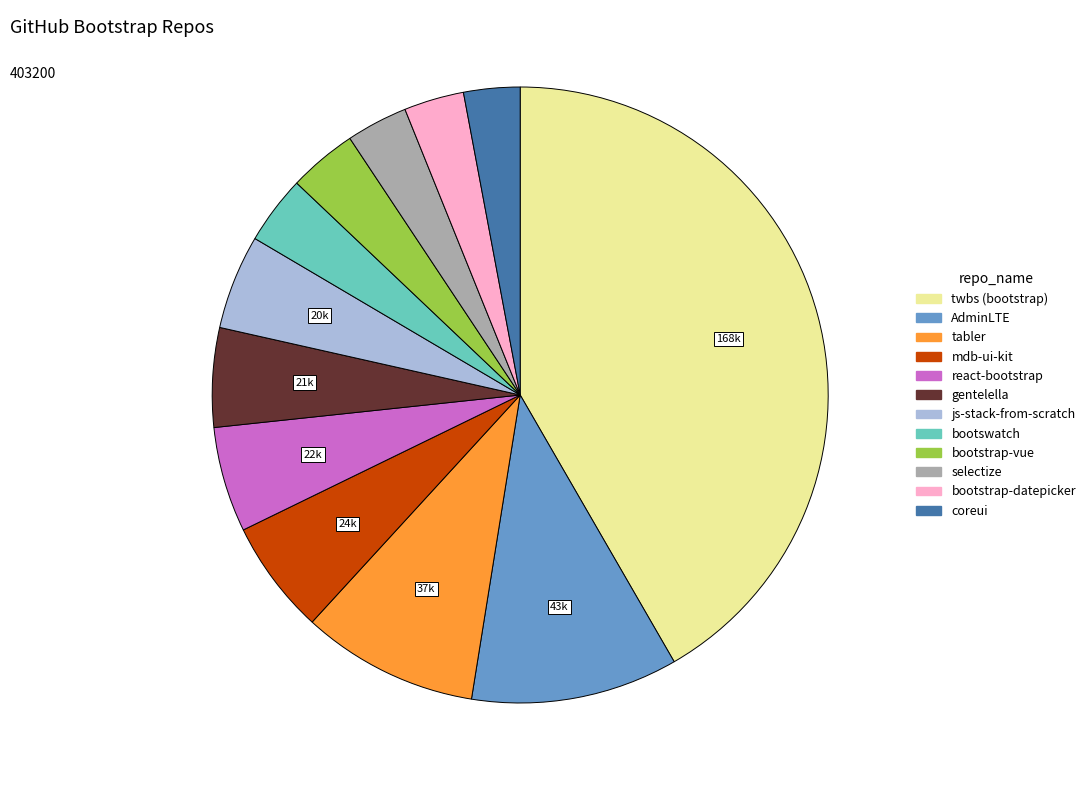

Approximately how many times larger is the value at coreui compared to AdminLTE?

0.3